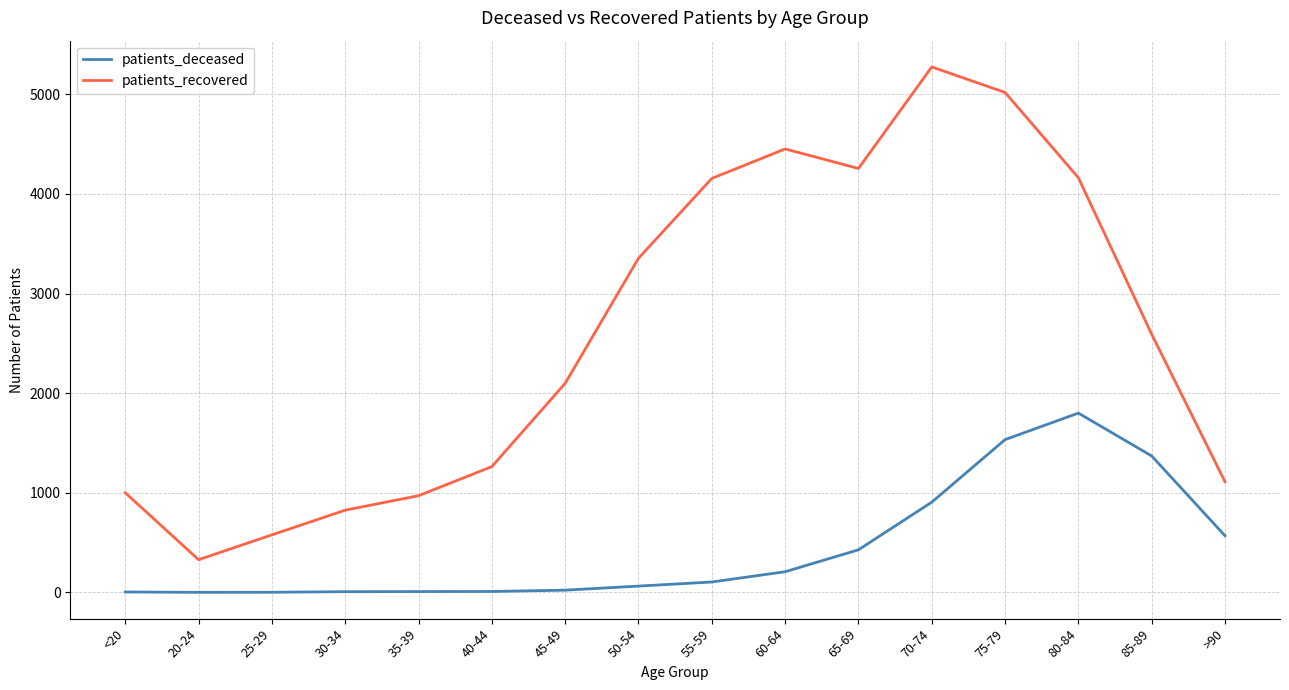

True or false: patients_recovered and patients_deceased cross at least once.

False